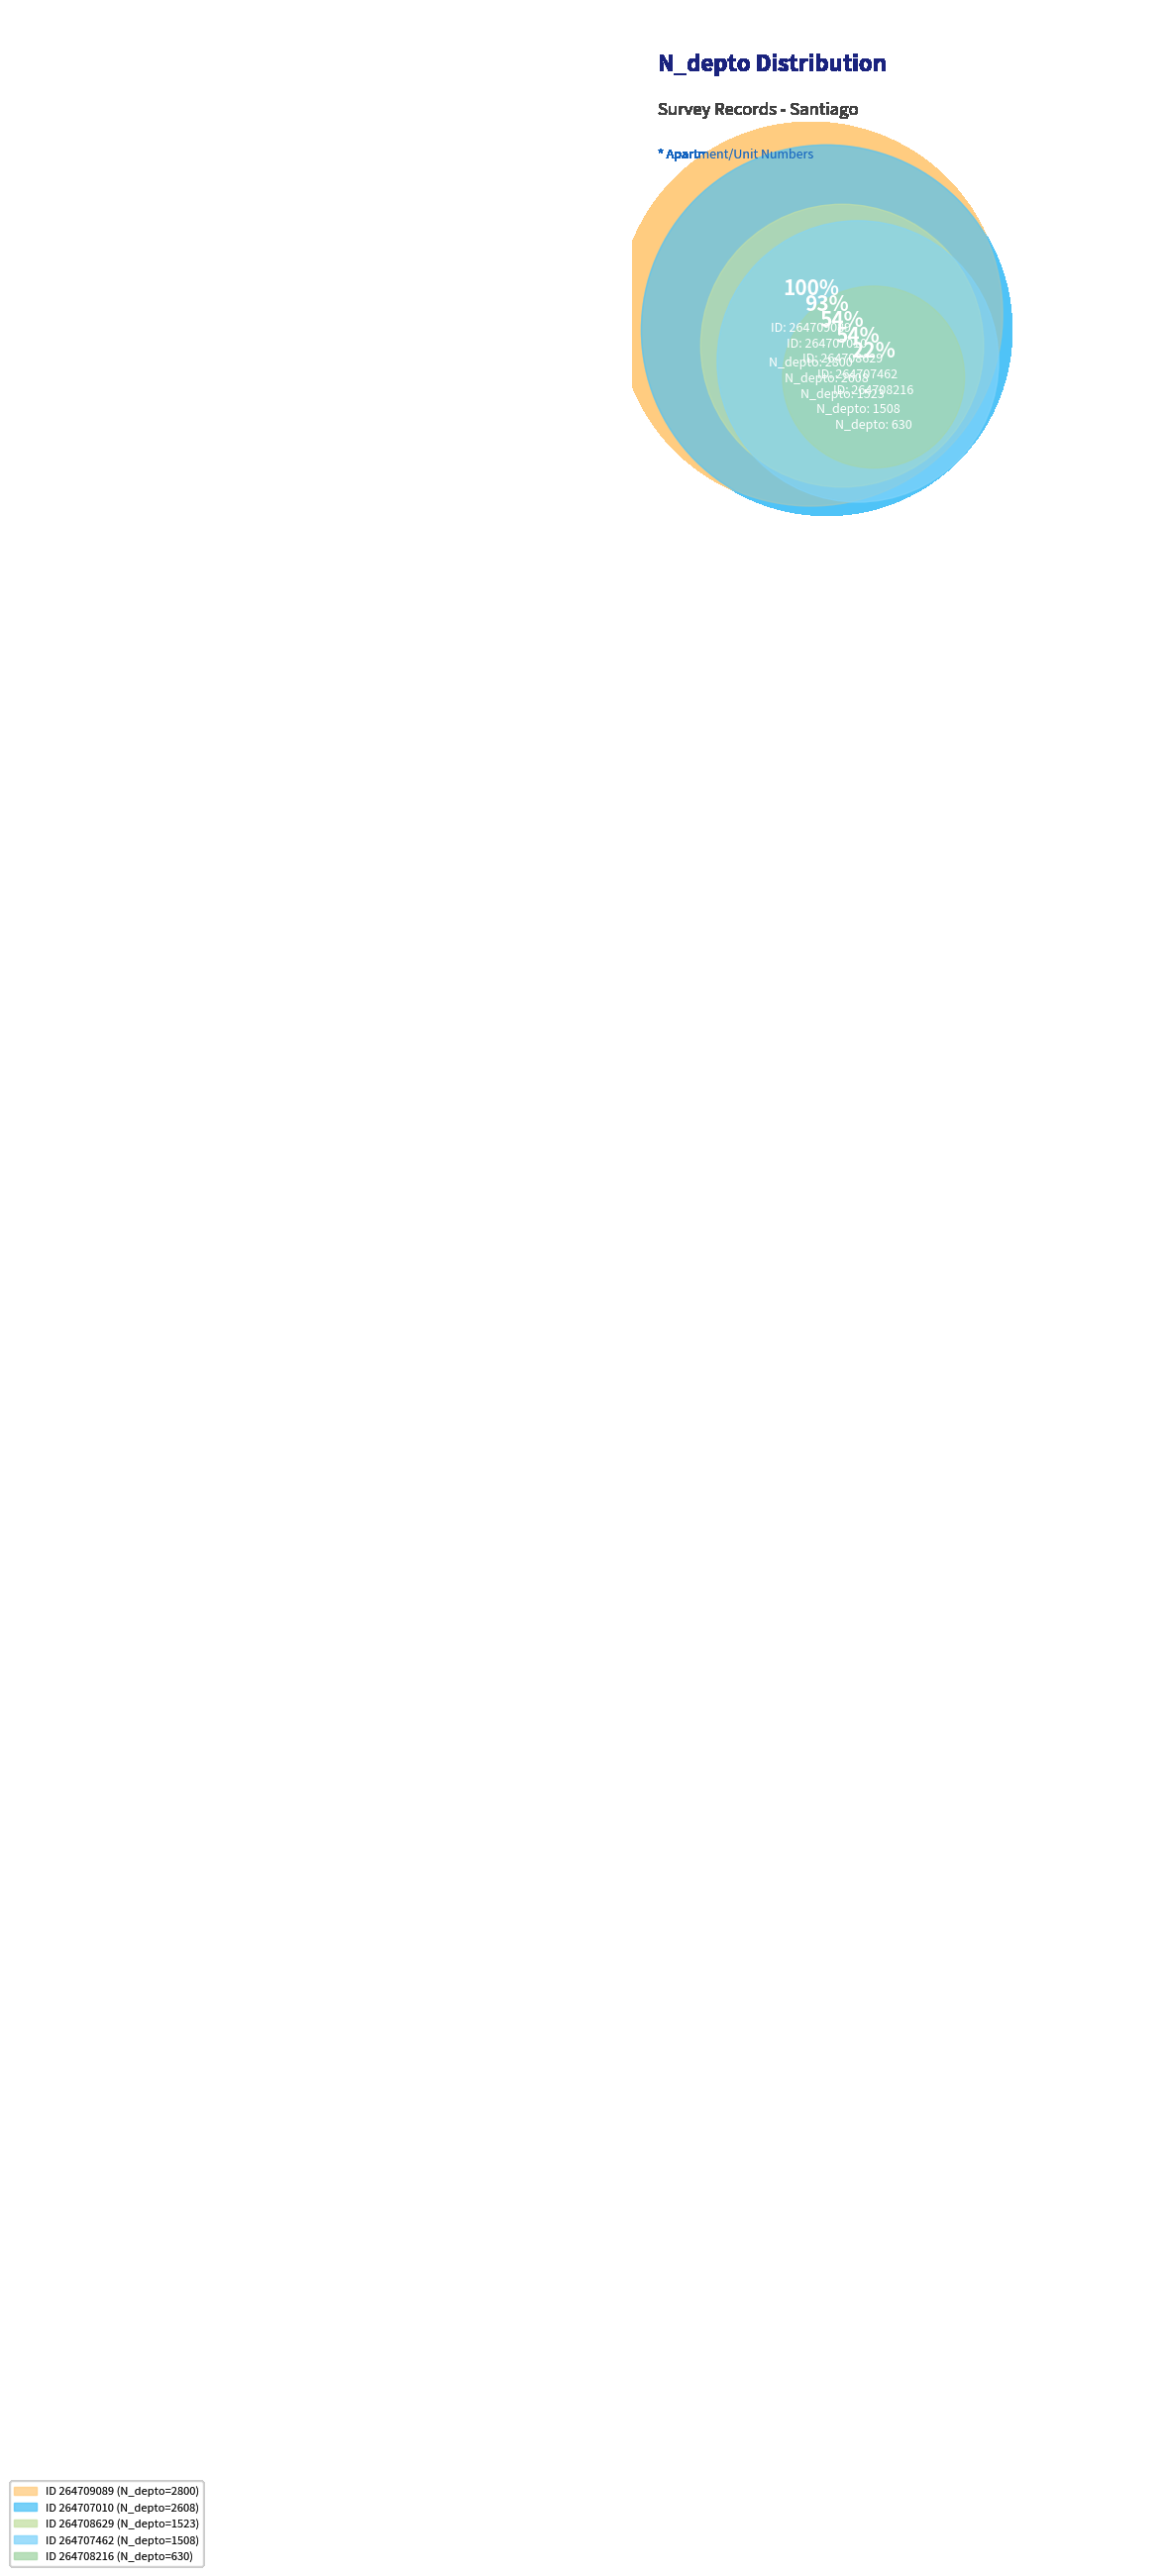

To the nearest percent, what is the combined percentage of 264708629 and 264709089?

48%